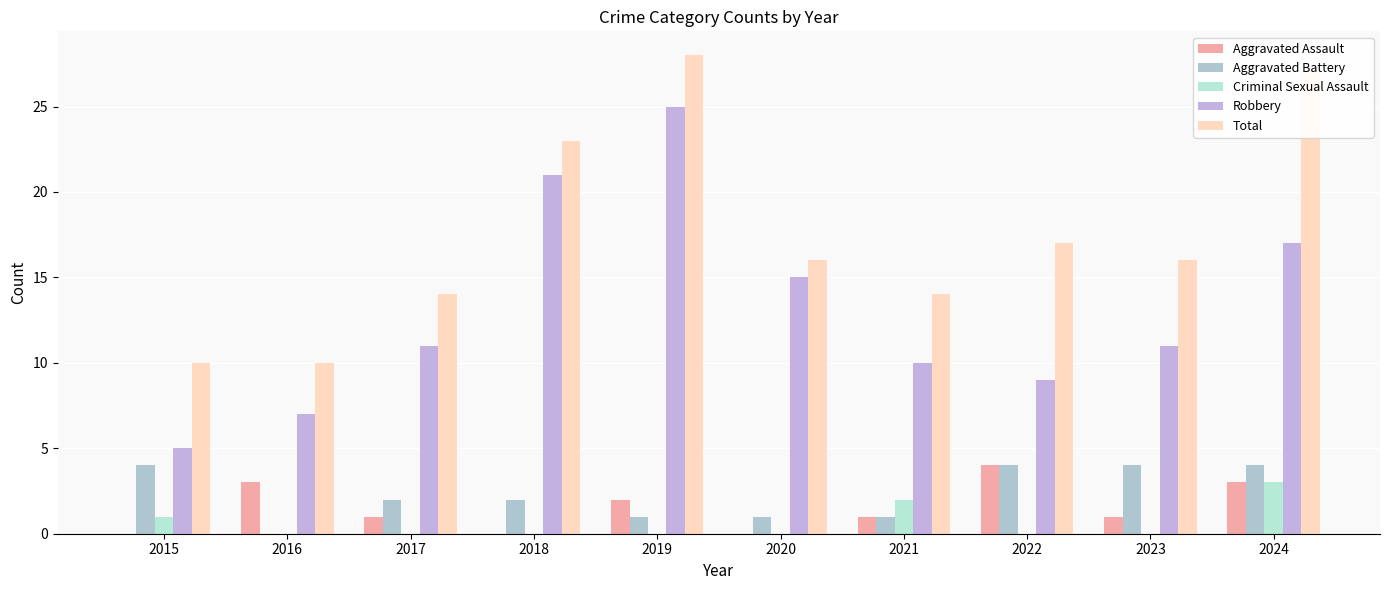

Which category has the lowest value in the Aggravated Assault series?

2015